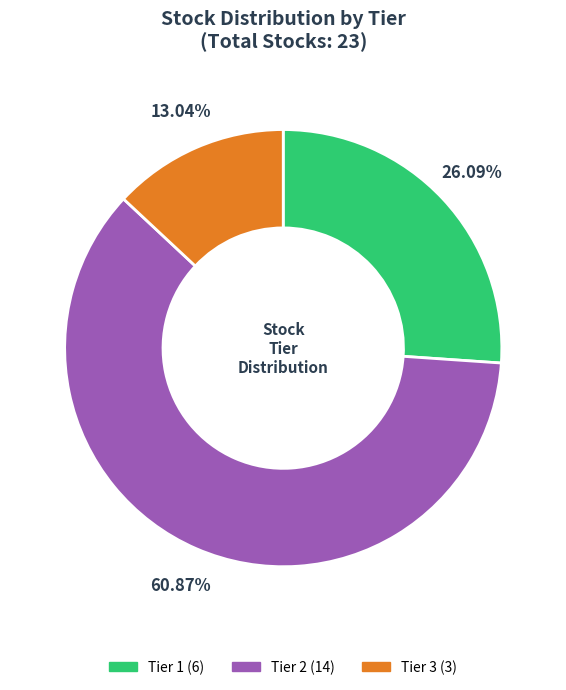

Approximately how many times larger is the value at Tier 3 compared to Tier 1?

0.5